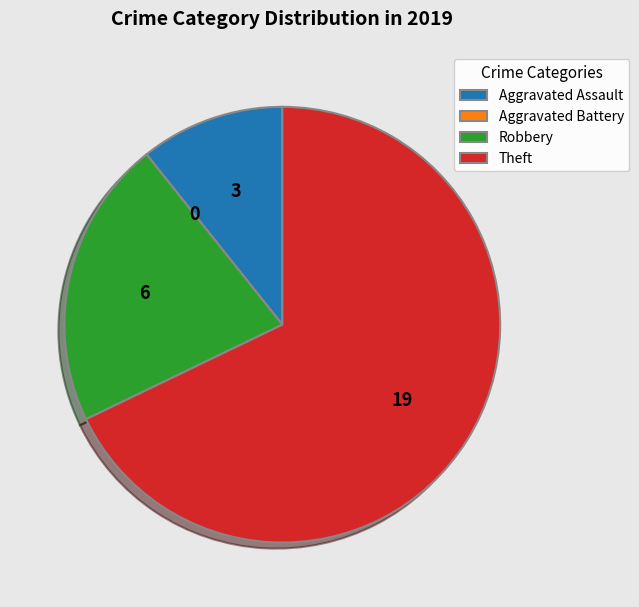

The Robbery slice represents 21% of the pie. True or false?

True